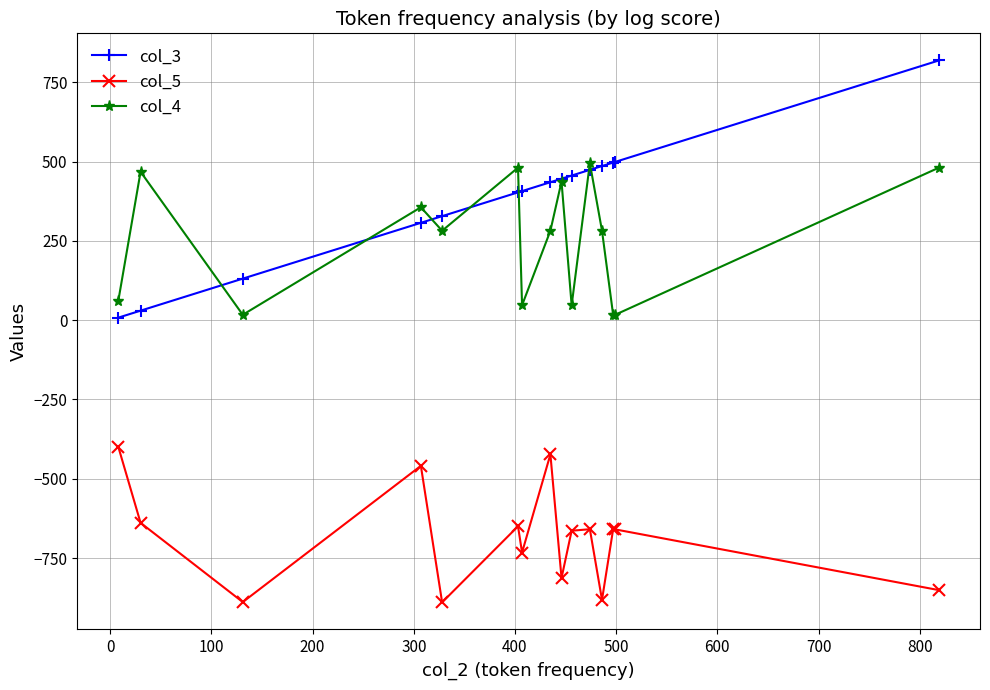

What are all the series names shown in the legend?

col_3, col_5, col_4